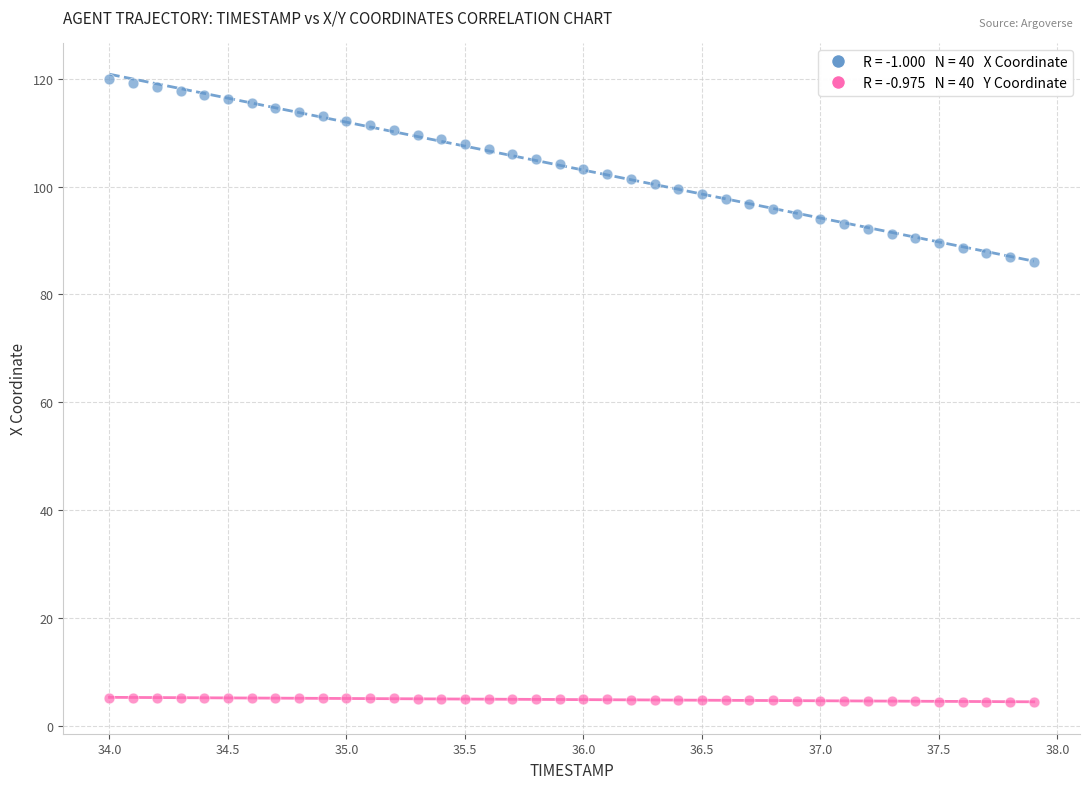

Across all data points, what is the range of Y values (max minus min)?

115.8